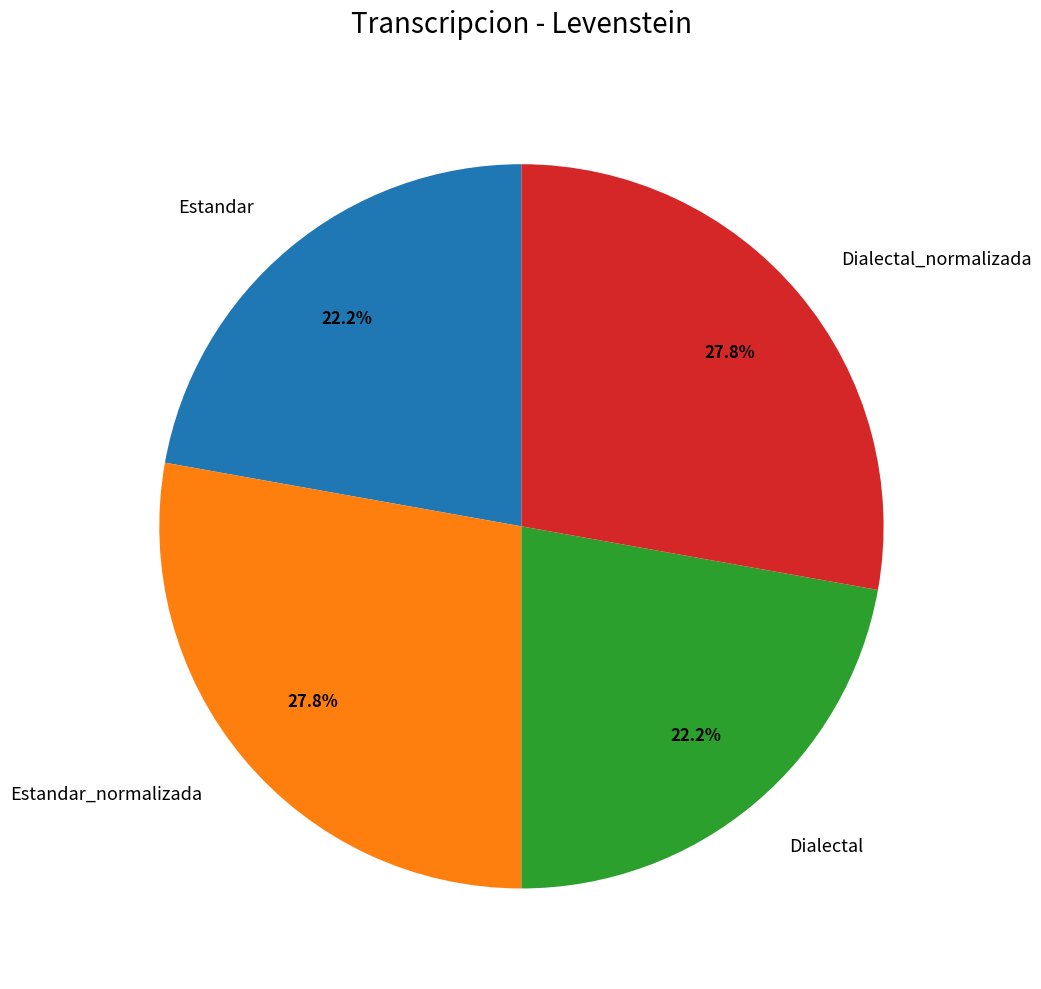

How much of the chart is everything except Estandar_normalizada?

72.2%